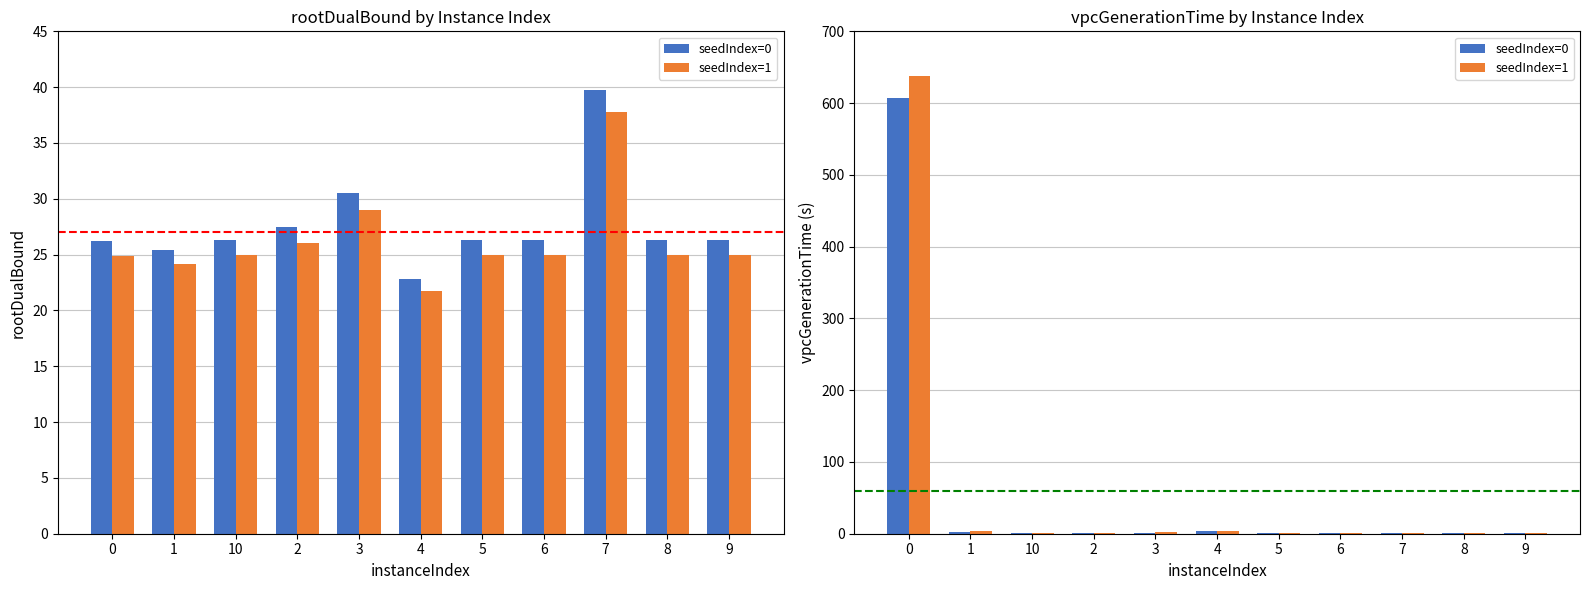

What are all the series names shown in the legend?

seedIndex=0, seedIndex=1